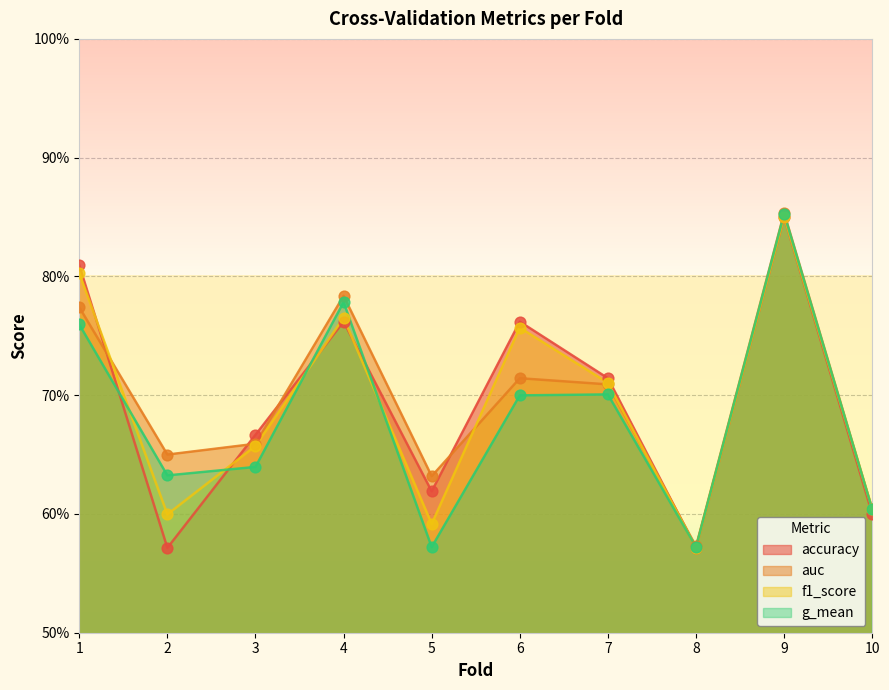

Which series reaches the minimum Y coordinate?

accuracy